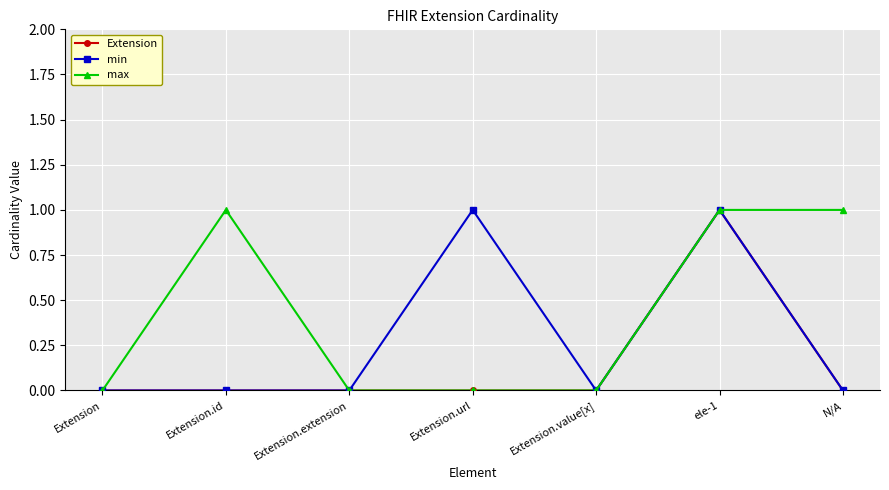

How many lines are shown in the chart?

3